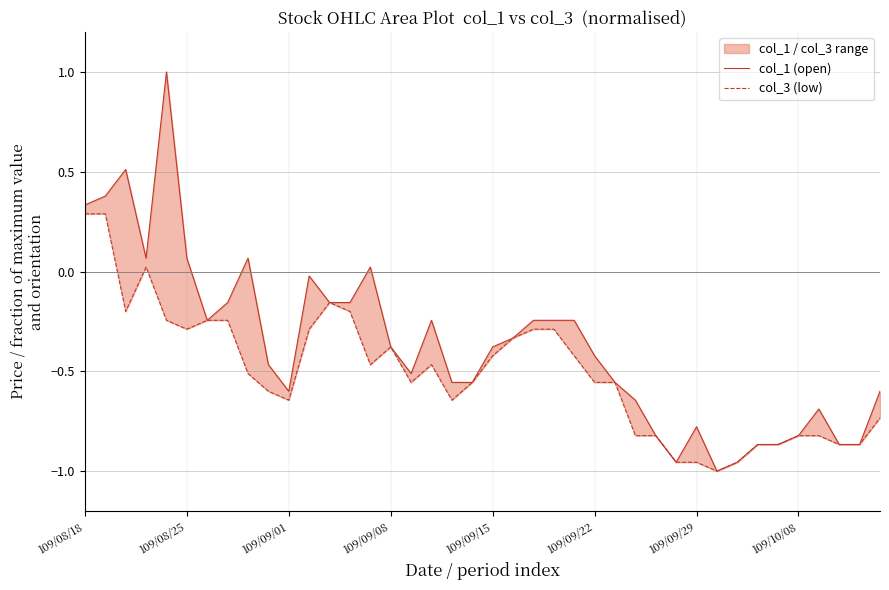

What is the total value across all series at 28?

-1.6